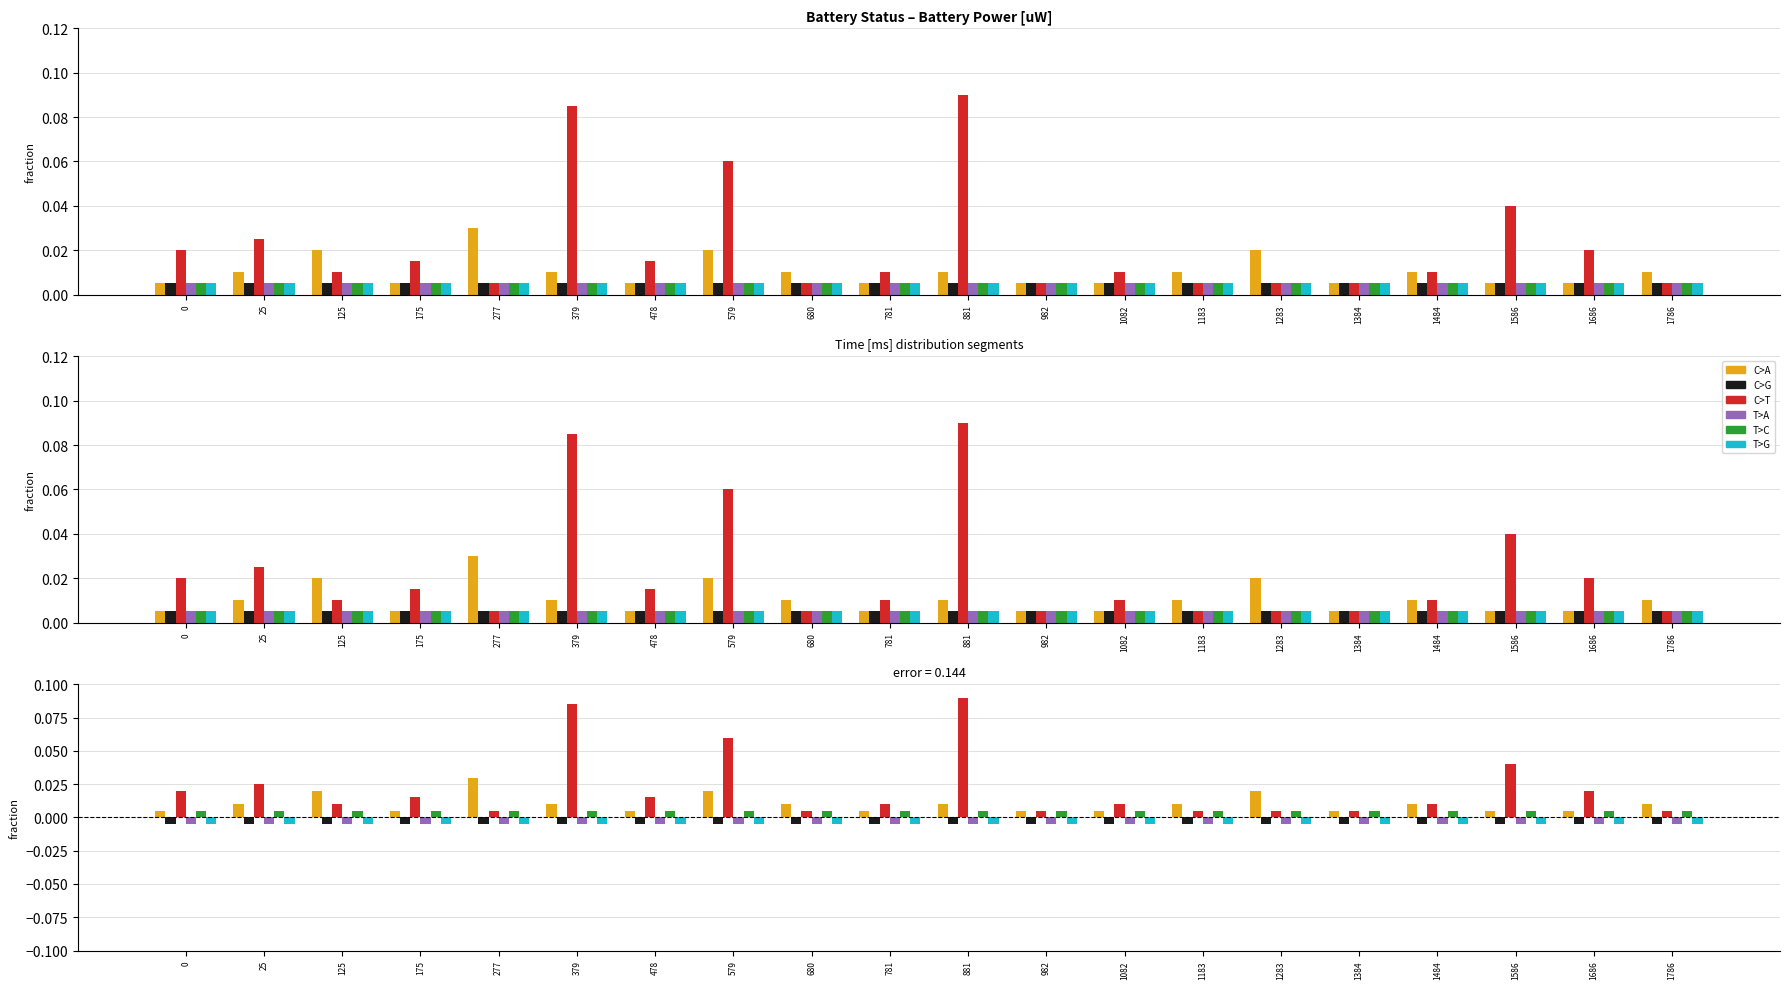

Are the bars horizontal?

No